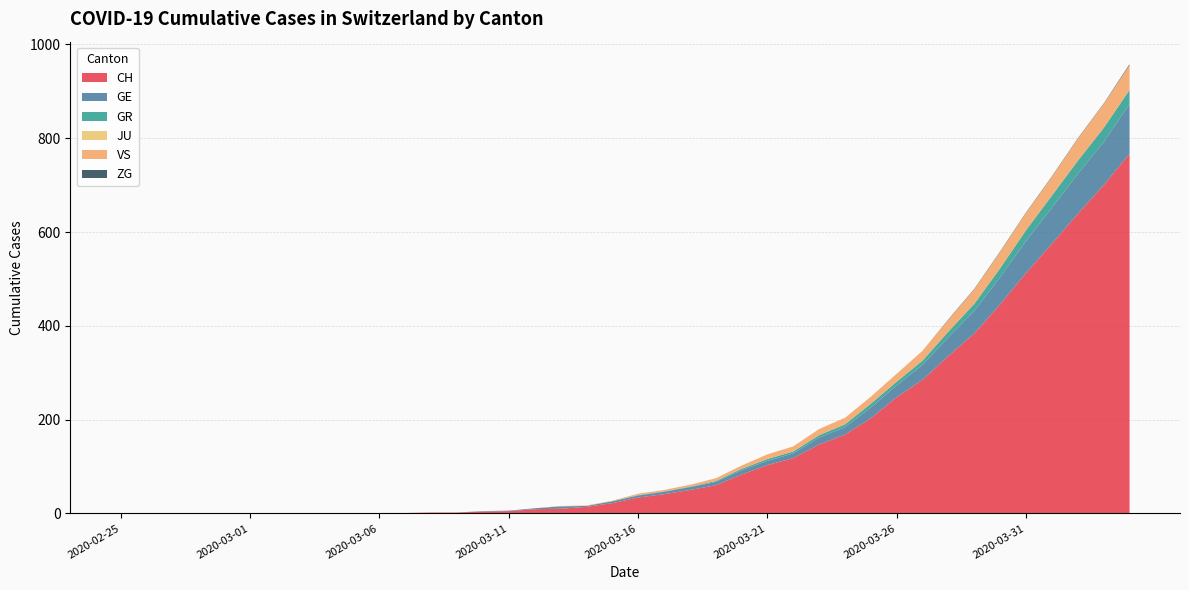

Reading left to right, what are all the values shown in this chart?

CH: 2020-02-25=0	2020-02-26=0	2020-02-27=0	2020-02-28=0	2020-02-29=0	2020-03-01=0	2020-03-02=0	2020-03-03=0	2020-03-04=0	2020-03-05=0	2020-03-06=1	2020-03-07=1	2020-03-08=2	2020-03-09=2	2020-03-10=4	2020-03-11=5	2020-03-12=9	2020-03-13=10	2020-03-14=14	2020-03-15=22	2020-03-16=34	2020-03-17=41	2020-03-18=50	2020-03-19=60	2020-03-20=83	2020-03-21=103	2020-03-22=118	2020-03-23=147	2020-03-24=168	2020-03-25=203	2020-03-26=248	2020-03-27=285	2020-03-28=336	2020-03-29=384	2020-03-30=446	2020-03-31=513	2020-04-01=575	2020-04-02=639	2020-04-03=700	2020-04-04=767
GE: 2020-02-25=0	2020-02-26=0	2020-02-27=0	2020-02-28=0	2020-02-29=0	2020-03-01=0	2020-03-02=0	2020-03-03=0	2020-03-04=0	2020-03-05=0	2020-03-06=0	2020-03-07=0	2020-03-08=0	2020-03-09=0	2020-03-10=1	2020-03-11=1	2020-03-12=2	2020-03-13=5	2020-03-14=2	2020-03-15=4	2020-03-16=4	2020-03-17=5	2020-03-18=6	2020-03-19=7	2020-03-20=9	2020-03-21=9	2020-03-22=10	2020-03-23=15	2020-03-24=16	2020-03-25=23	2020-03-26=25	2020-03-27=32	2020-03-28=40	2020-03-29=48	2020-03-30=58	2020-03-31=68	2020-04-01=77	2020-04-02=85	2020-04-03=92	2020-04-04=106
GR: 2020-02-25=0	2020-02-26=0	2020-02-27=0	2020-02-28=0	2020-02-29=0	2020-03-01=0	2020-03-02=0	2020-03-03=0	2020-03-04=0	2020-03-05=0	2020-03-06=0	2020-03-07=0	2020-03-08=0	2020-03-09=0	2020-03-10=0	2020-03-11=0	2020-03-12=0	2020-03-13=0	2020-03-14=0	2020-03-15=0	2020-03-16=1	2020-03-17=1	2020-03-18=1	2020-03-19=2	2020-03-20=3	2020-03-21=4	2020-03-22=4	2020-03-23=5	2020-03-24=6	2020-03-25=8	2020-03-26=8	2020-03-27=9	2020-03-28=12	2020-03-29=15	2020-03-30=19	2020-03-31=23	2020-04-01=26	2020-04-02=28	2020-04-03=30	2020-04-04=30
JU: 2020-02-25=0	2020-02-26=0	2020-02-27=0	2020-02-28=0	2020-02-29=0	2020-03-01=0	2020-03-02=0	2020-03-03=0	2020-03-04=0	2020-03-05=0	2020-03-06=0	2020-03-07=0	2020-03-08=0	2020-03-09=0	2020-03-10=0	2020-03-11=0	2020-03-12=0	2020-03-13=0	2020-03-14=0	2020-03-15=0	2020-03-16=0	2020-03-17=0	2020-03-18=0	2020-03-19=0	2020-03-20=0	2020-03-21=0	2020-03-22=0	2020-03-23=0	2020-03-24=0	2020-03-25=0	2020-03-26=0	2020-03-27=0	2020-03-28=0	2020-03-29=0	2020-03-30=0	2020-03-31=0	2020-04-01=0	2020-04-02=0	2020-04-03=0	2020-04-04=0
VS: 2020-02-25=0	2020-02-26=0	2020-02-27=0	2020-02-28=0	2020-02-29=0	2020-03-01=0	2020-03-02=0	2020-03-03=0	2020-03-04=0	2020-03-05=0	2020-03-06=0	2020-03-07=0	2020-03-08=0	2020-03-09=0	2020-03-10=0	2020-03-11=0	2020-03-12=0	2020-03-13=1	2020-03-14=1	2020-03-15=1	2020-03-16=3	2020-03-17=3	2020-03-18=4	2020-03-19=6	2020-03-20=7	2020-03-21=10	2020-03-22=11	2020-03-23=13	2020-03-24=14	2020-03-25=15	2020-03-26=17	2020-03-27=21	2020-03-28=25	2020-03-29=31	2020-03-30=35	2020-03-31=37	2020-04-01=40	2020-04-02=47	2020-04-03=51	2020-04-04=53
ZG: 2020-02-25=0	2020-02-26=0	2020-02-27=0	2020-02-28=0	2020-02-29=0	2020-03-01=0	2020-03-02=0	2020-03-03=0	2020-03-04=0	2020-03-05=0	2020-03-06=0	2020-03-07=0	2020-03-08=0	2020-03-09=0	2020-03-10=0	2020-03-11=0	2020-03-12=0	2020-03-13=0	2020-03-14=0	2020-03-15=0	2020-03-16=0	2020-03-17=0	2020-03-18=0	2020-03-19=0	2020-03-20=0	2020-03-21=0	2020-03-22=0	2020-03-23=0	2020-03-24=0	2020-03-25=0	2020-03-26=0	2020-03-27=0	2020-03-28=1	2020-03-29=1	2020-03-30=1	2020-03-31=1	2020-04-01=1	2020-04-02=1	2020-04-03=1	2020-04-04=2